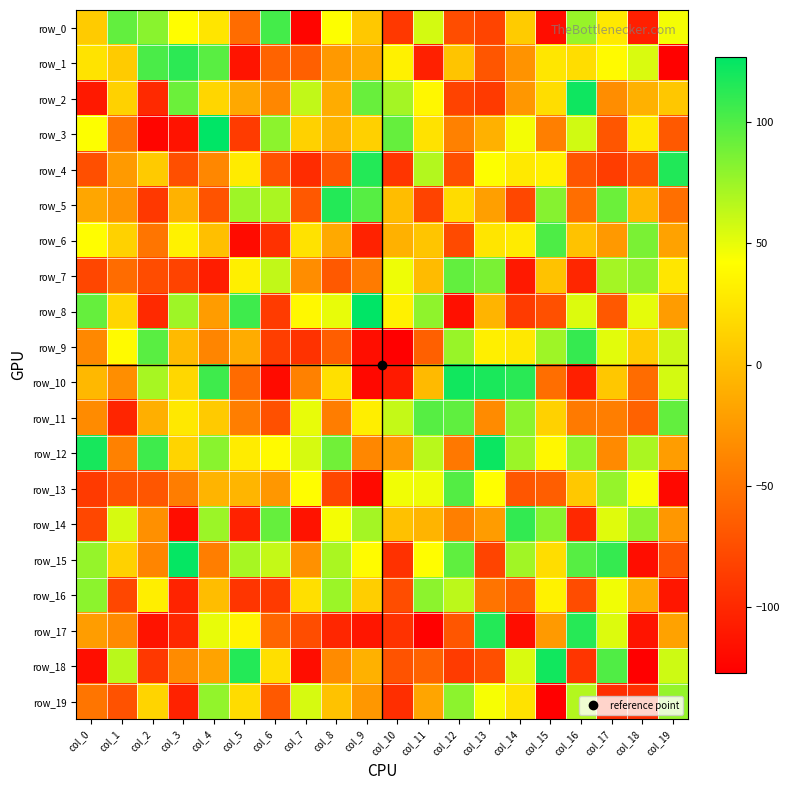

Which series has the largest total across all categories?

row_12